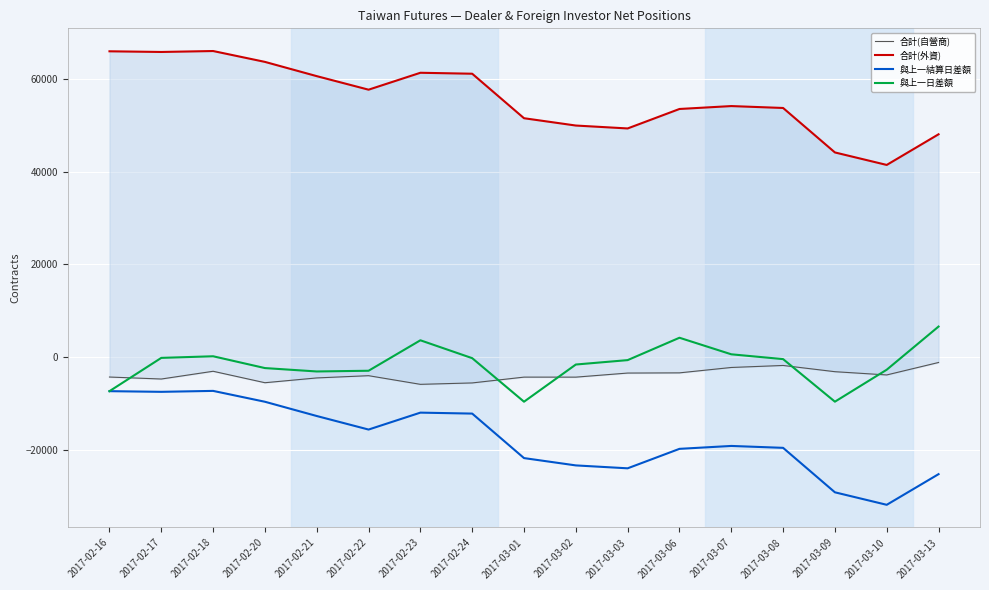

What is the sum of all 合計(自營商) values?

-64757.0